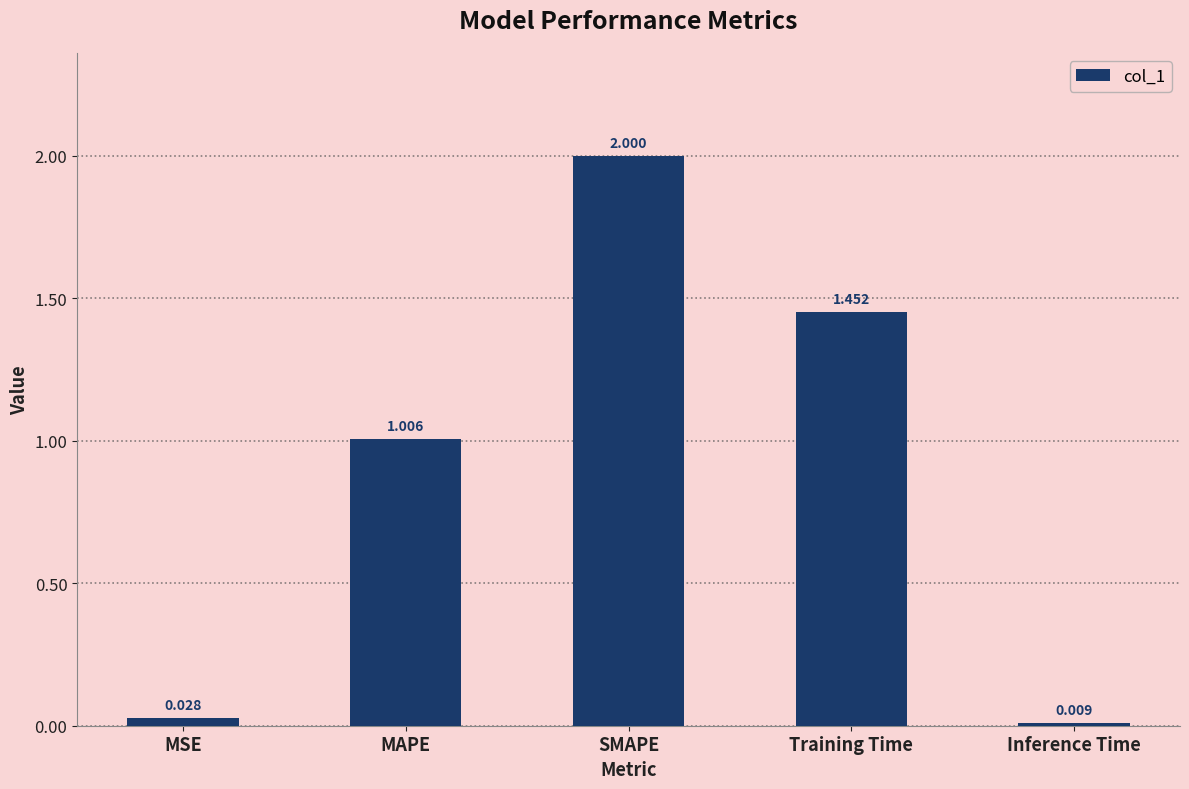

Which has a higher value, SMAPE or MSE?

SMAPE